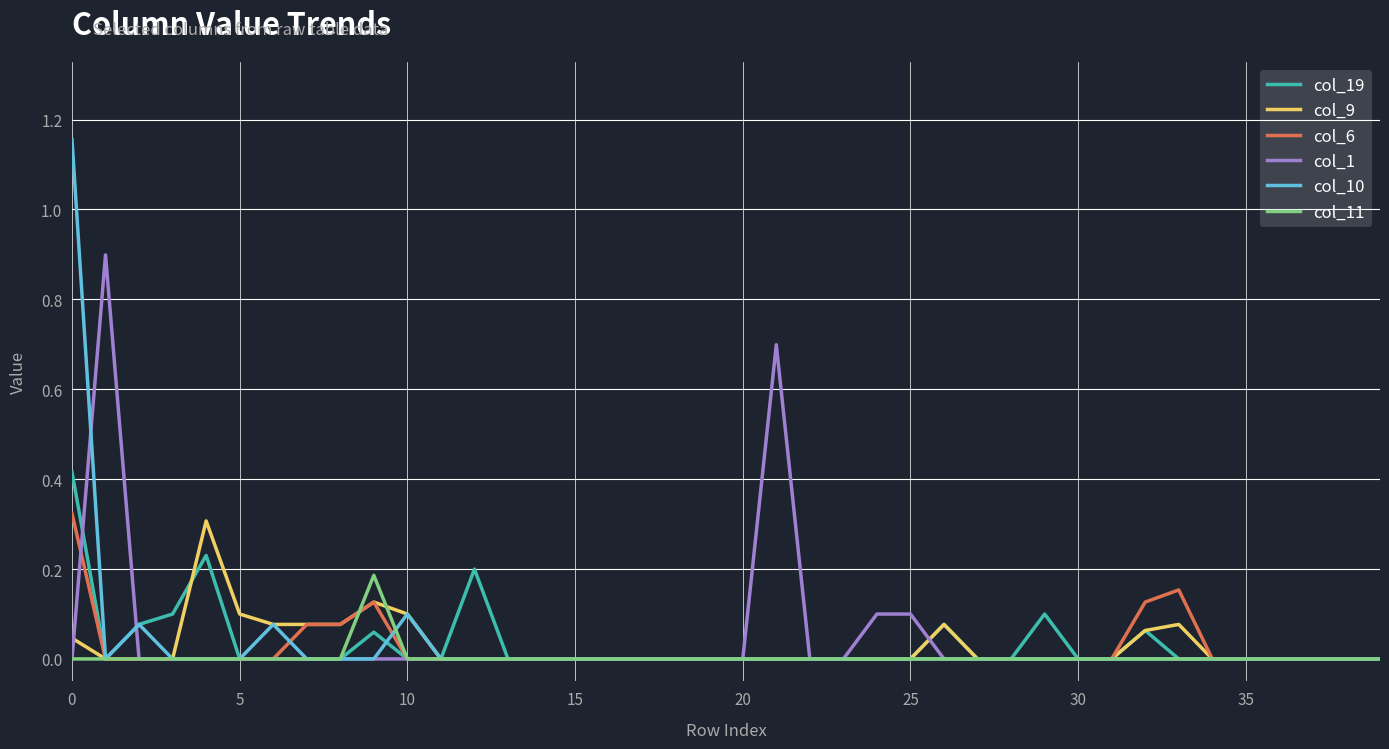

Which series has the widest spread of values?

col_10